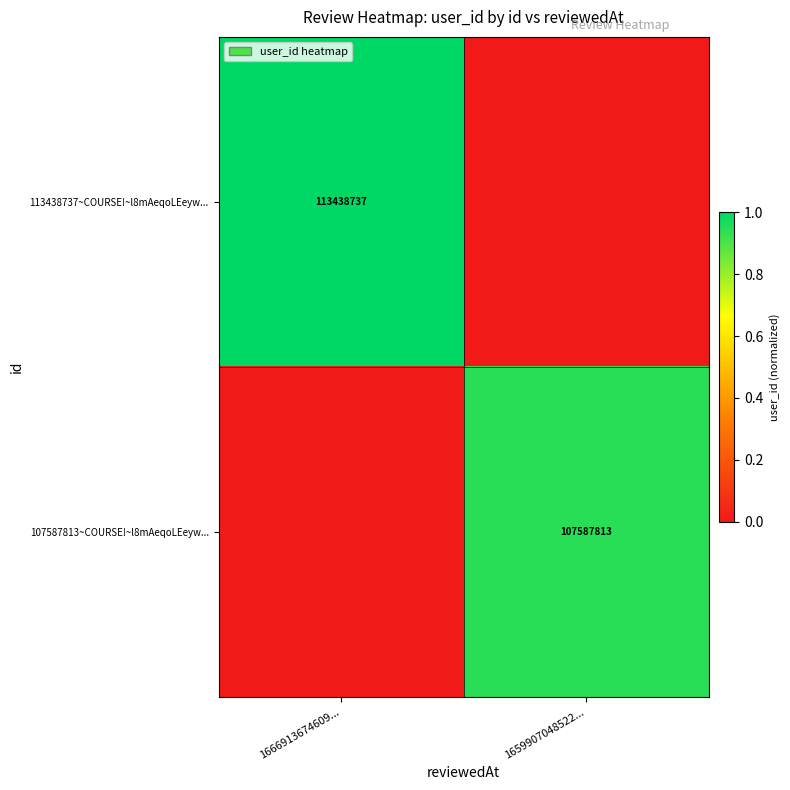

Is it true that 107587813~COURSE!~l8mAeqoLEeyw... equals 69470548 at 1659907048522...?

False